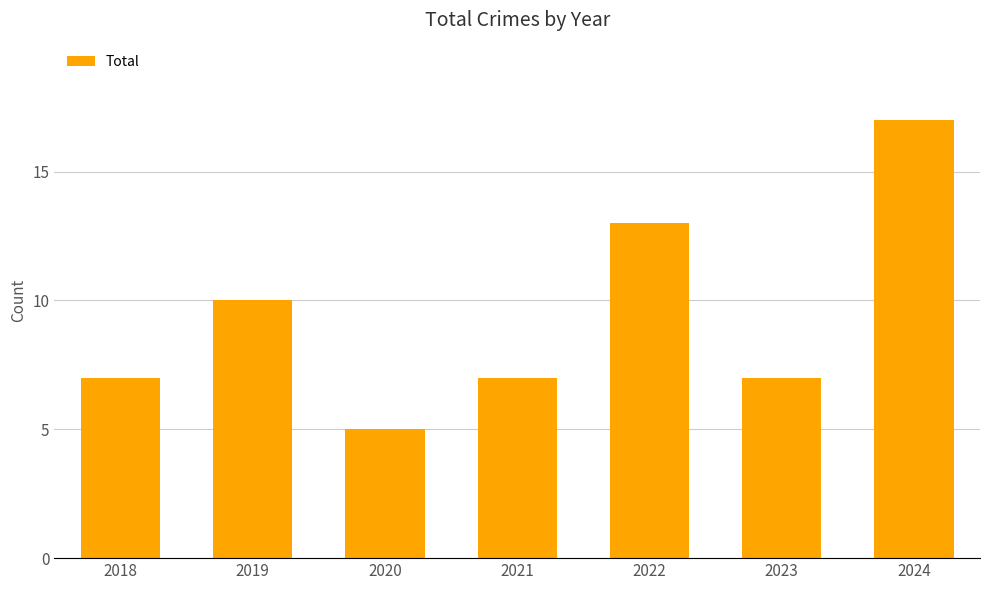

Where is the data nearest to the value 11?

2019